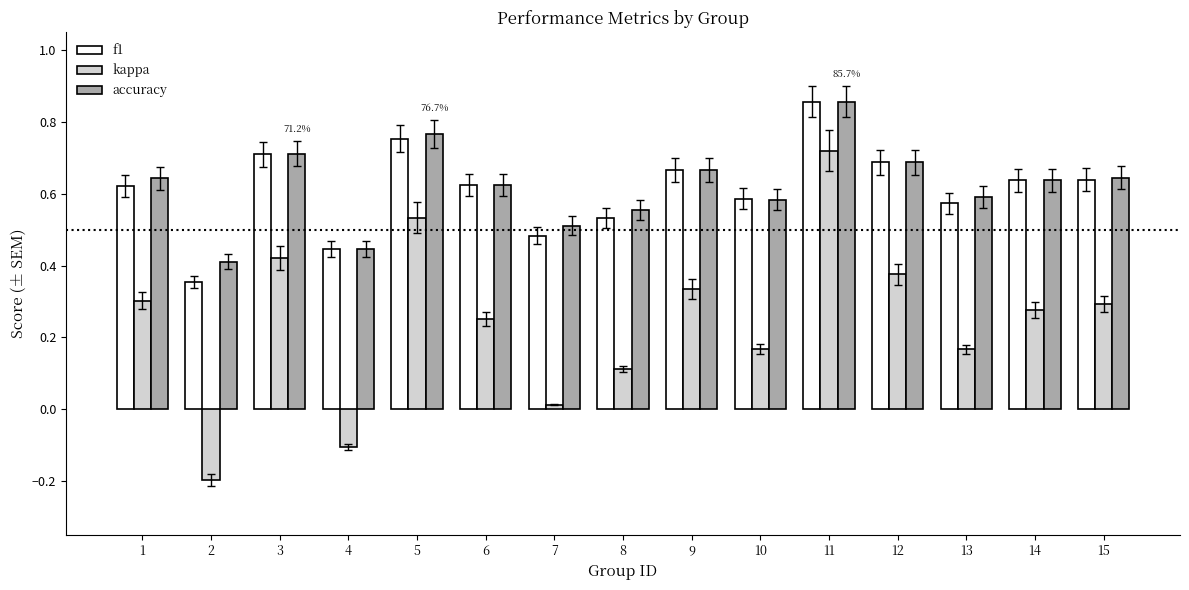

Is the value of kappa at 8 greater than the value of accuracy at 12?

No